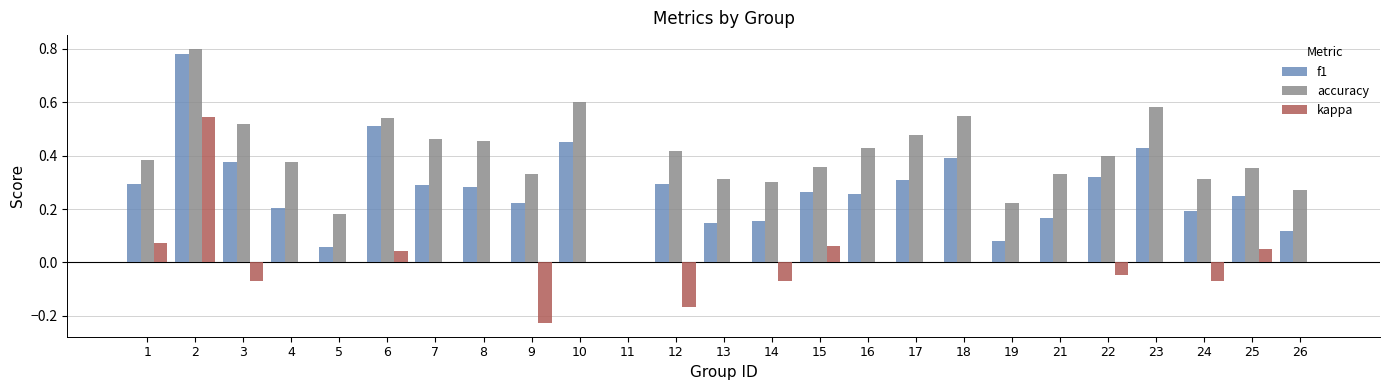

How many values in f1 are above zero?

24